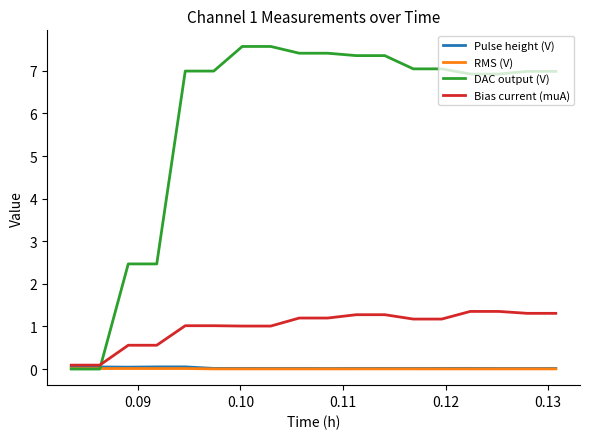

In RMS (V), how many points are lower than both neighbors (excluding endpoints)?

8